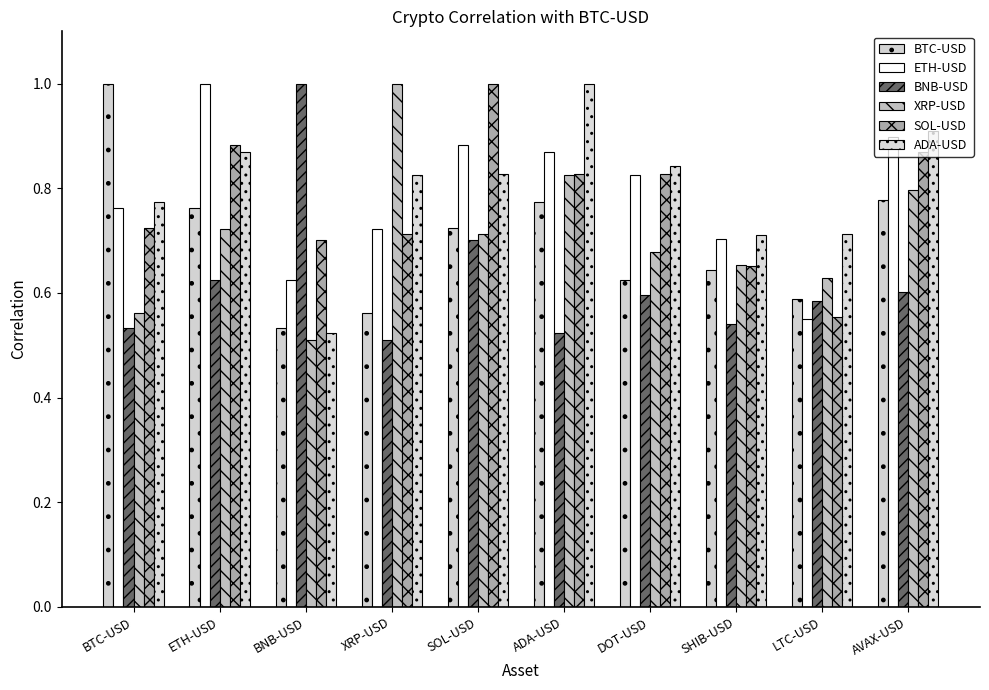

Rank the series at SHIB-USD from highest to lowest value.

ADA-USD, ETH-USD, XRP-USD, SOL-USD, BTC-USD, BNB-USD